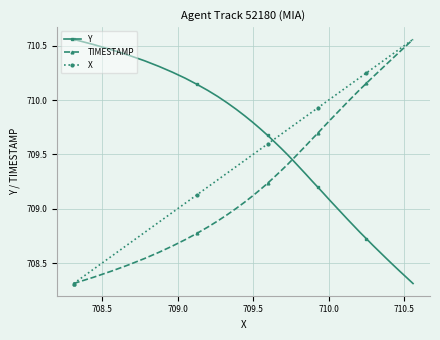

True or false: TIMESTAMP and Y cross at least once.

True